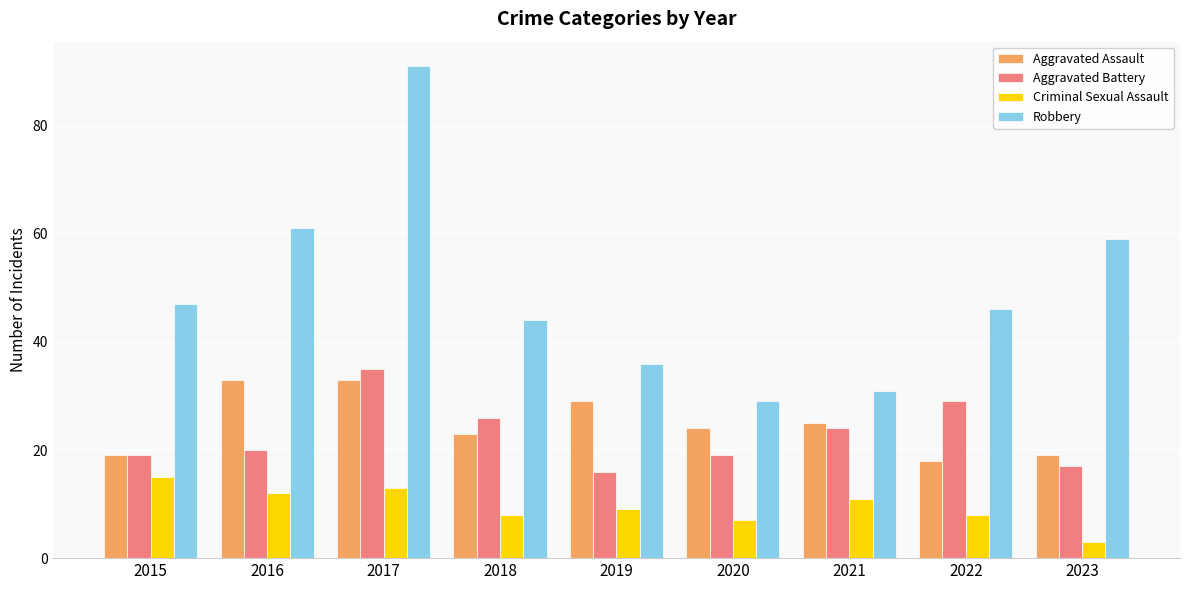

Which series has the largest total across all categories?

Robbery